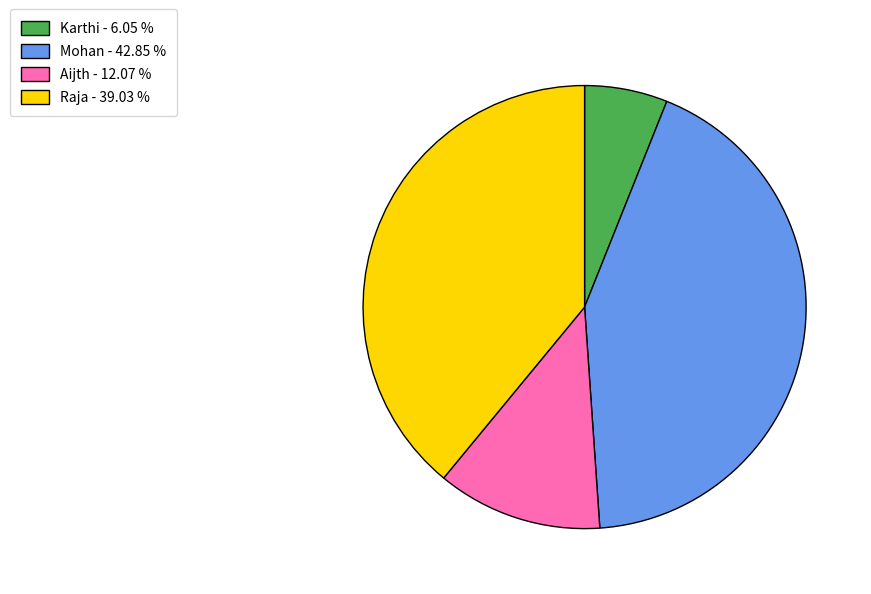

Between Aijth and Mohan, which is larger?

Mohan